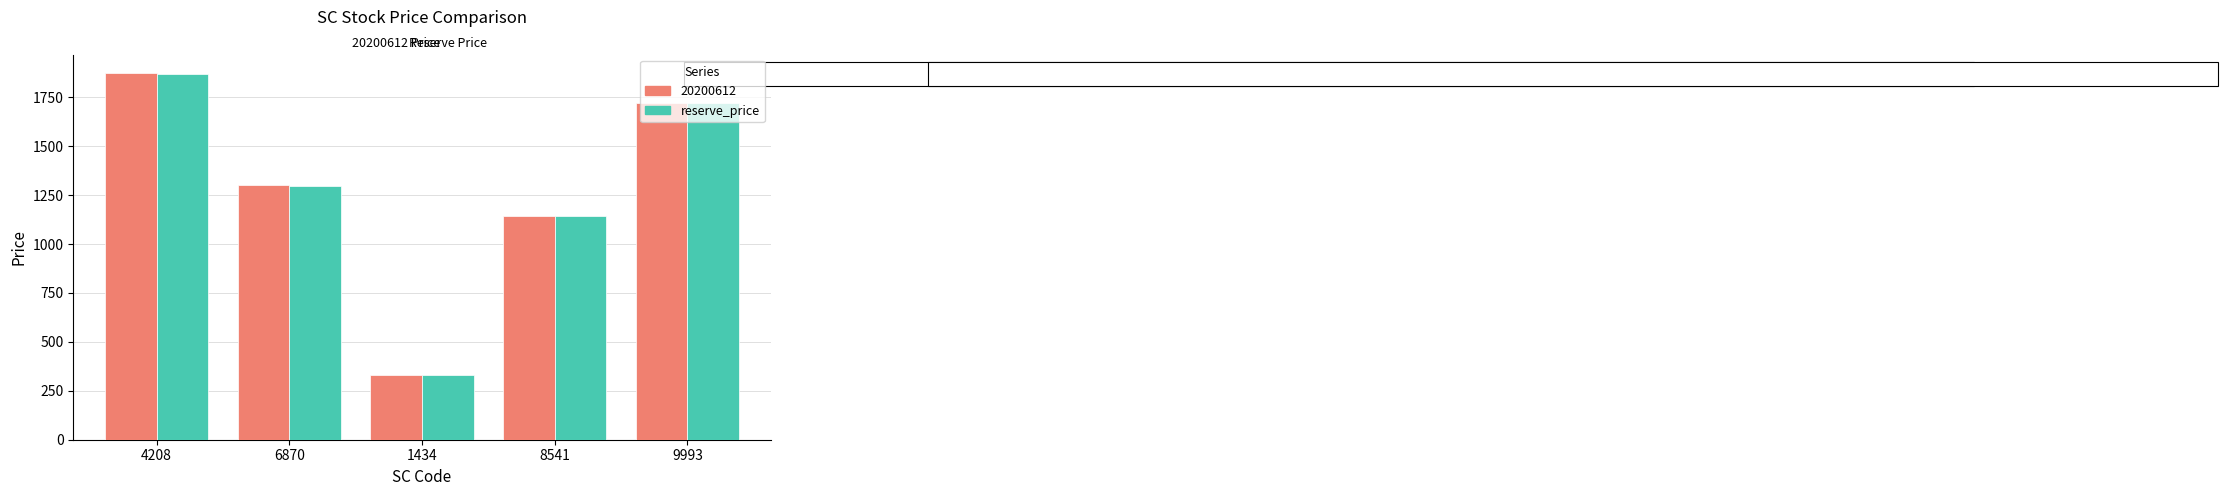

What position from the right is 1434?

3